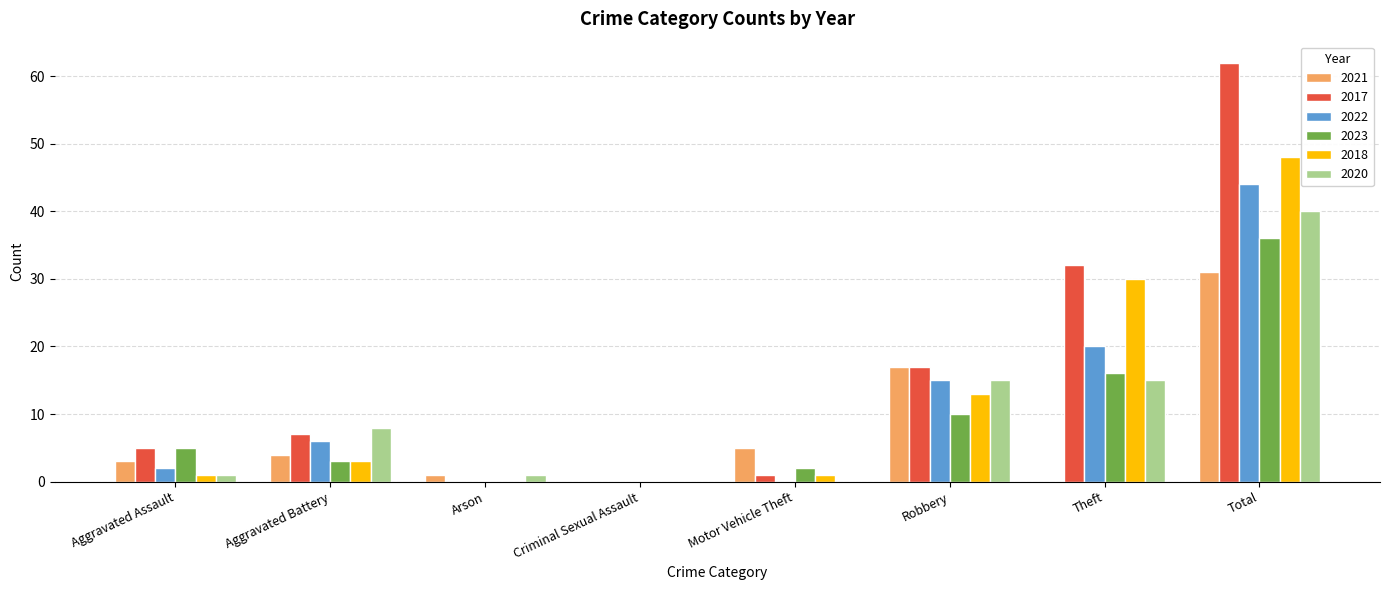

What is the sum of all 2020 values?

80